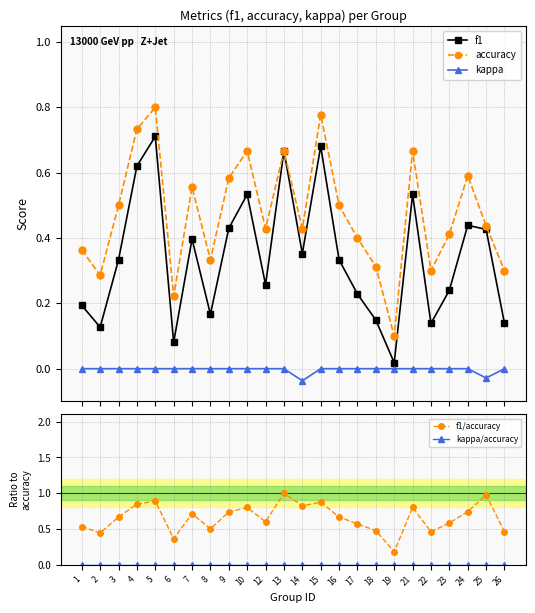

Which series has the largest range (max minus min)?

f1/accuracy